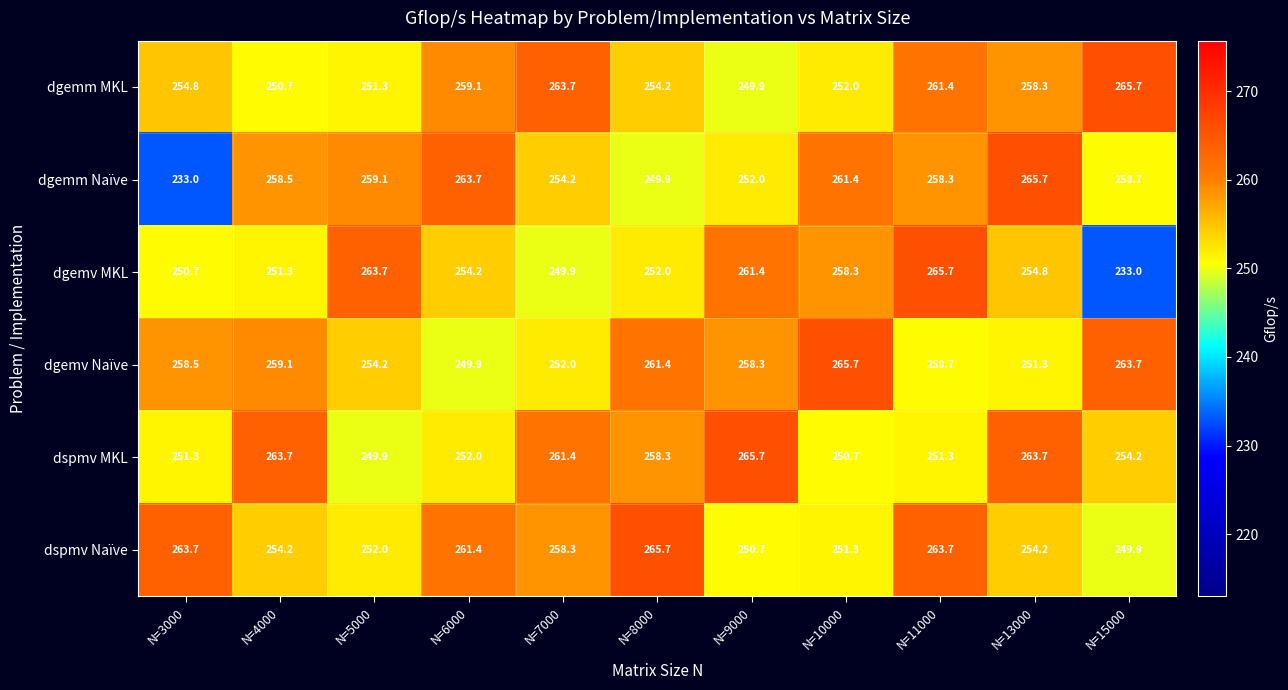

Is it true that dspmv Naïve equals 250.7 at N=9000?

True